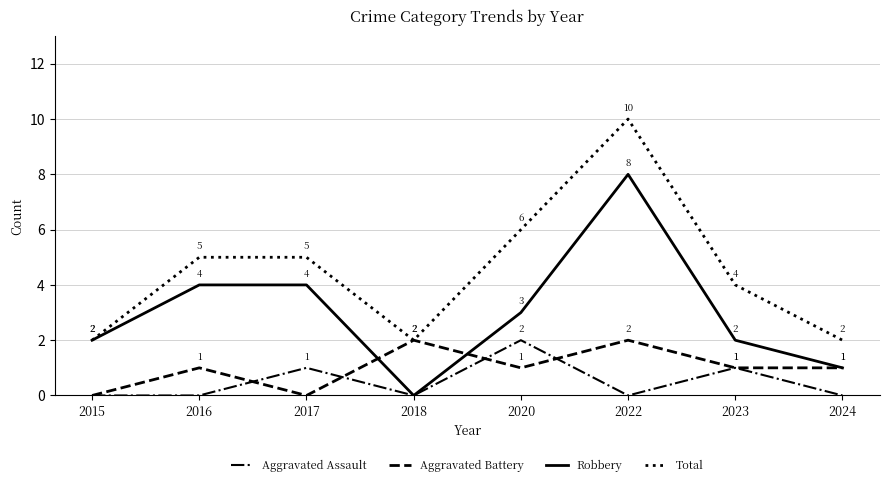

In Aggravated Battery, how many points are higher than both neighbors (excluding endpoints)?

3